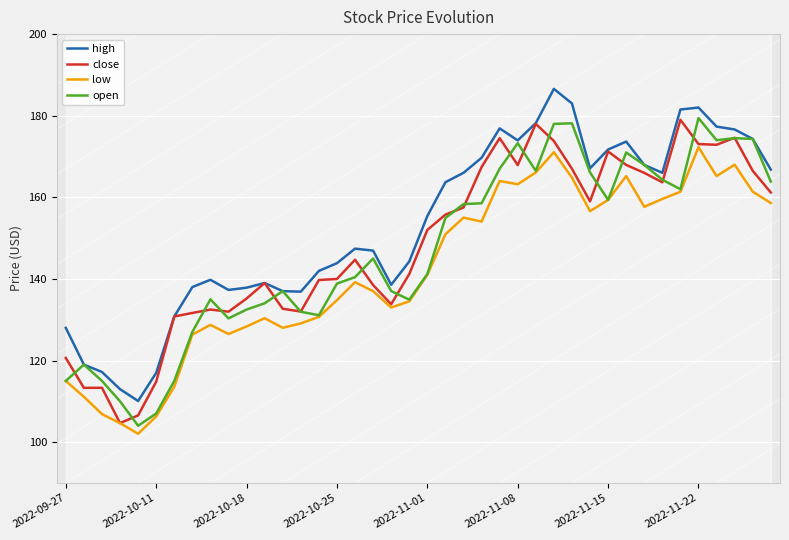

What is the maximum value for open?

179.4